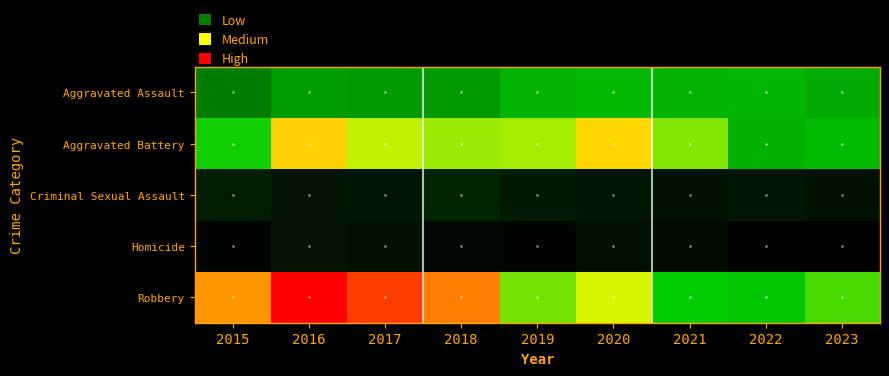

What is the spread (max minus min) of values at 2018?

685